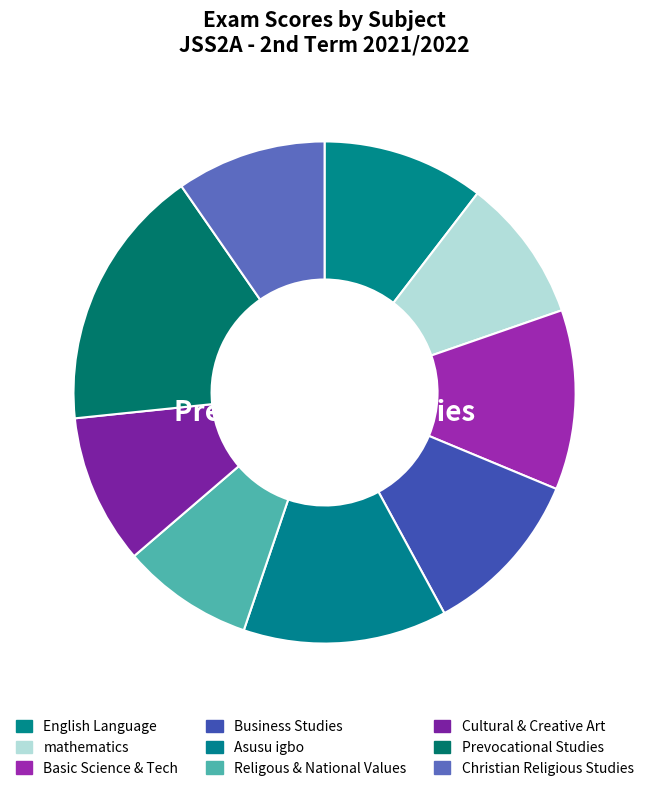

What is the change in value from English Language to mathematics?

-3